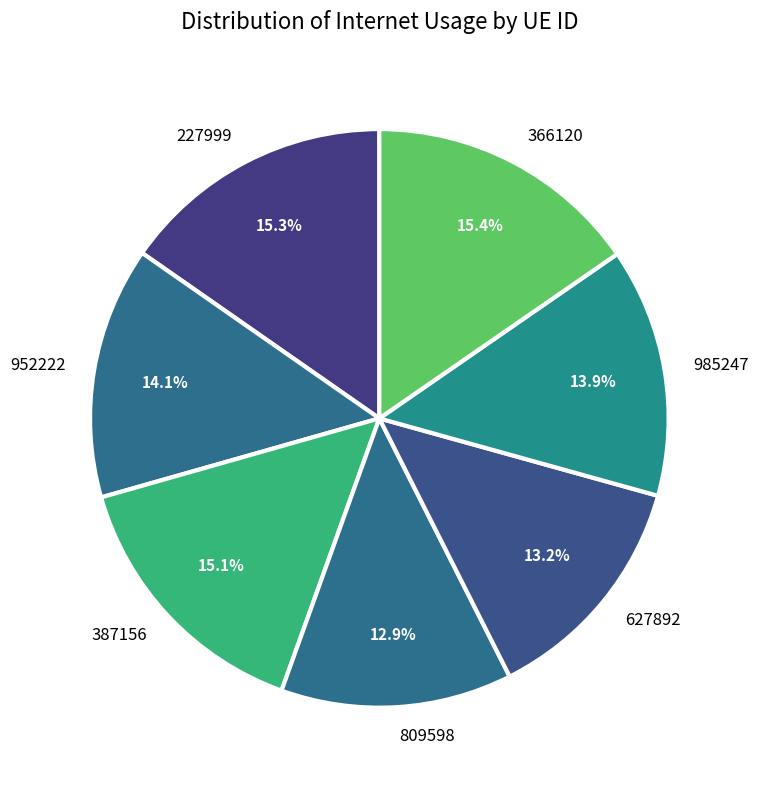

How many segments does this pie chart have?

7